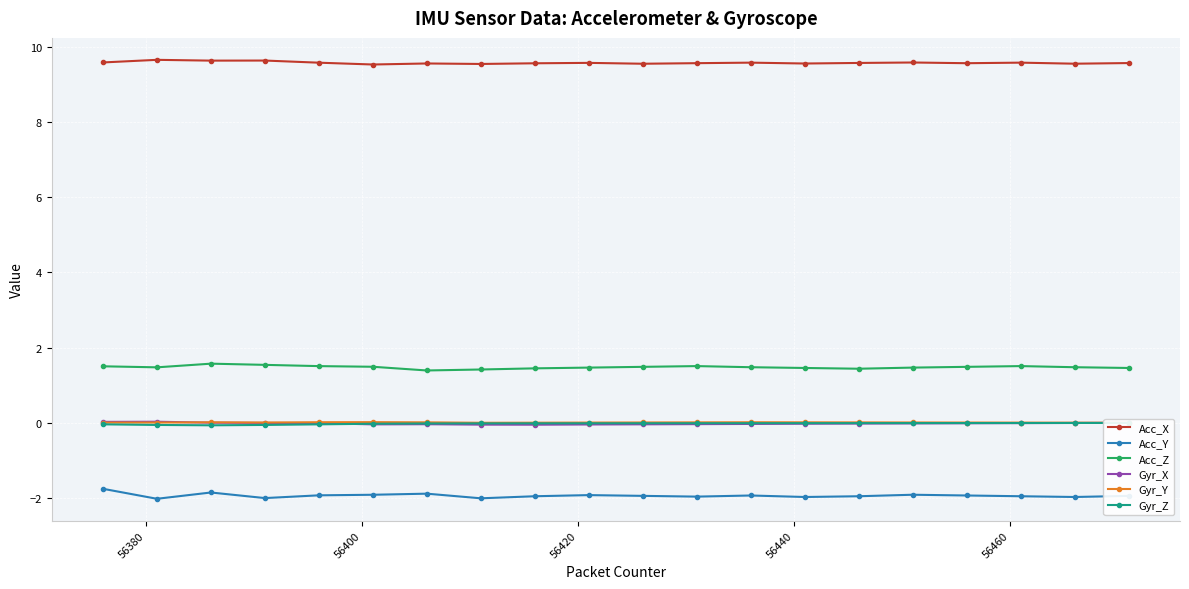

True or false: Gyr_Y has more than 0 interior local peaks.

True